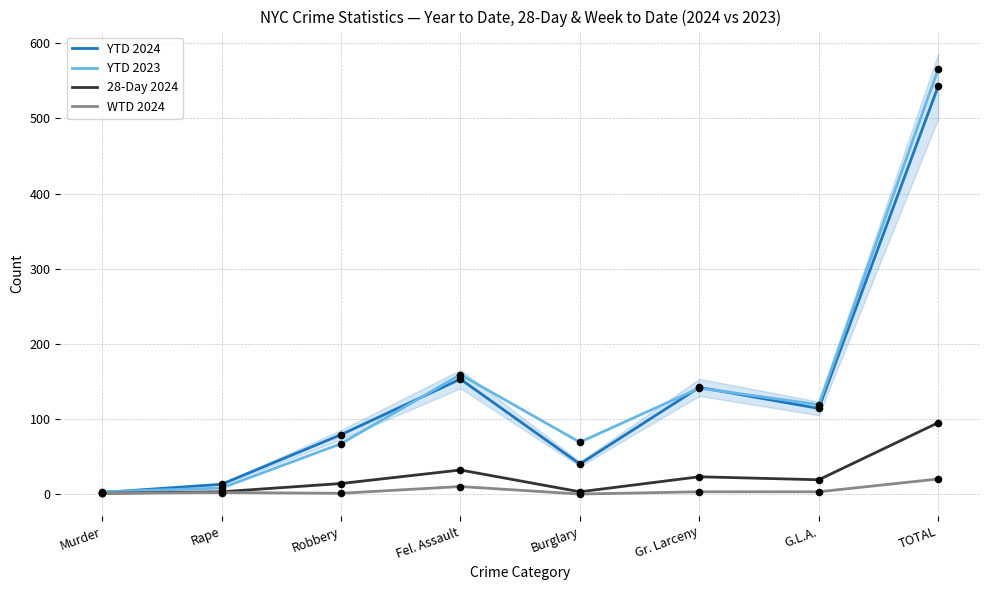

At which category is the sum across all series the highest?

TOTAL